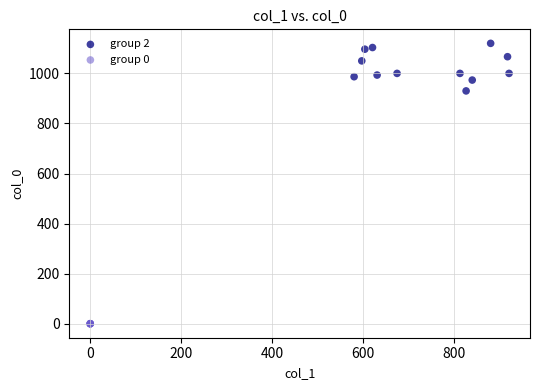

Which series contains the lowest Y value?

group 0